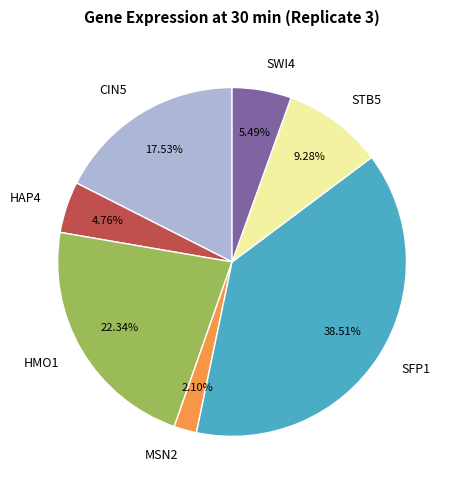

Does CIN5 represent more than half of the total?

No